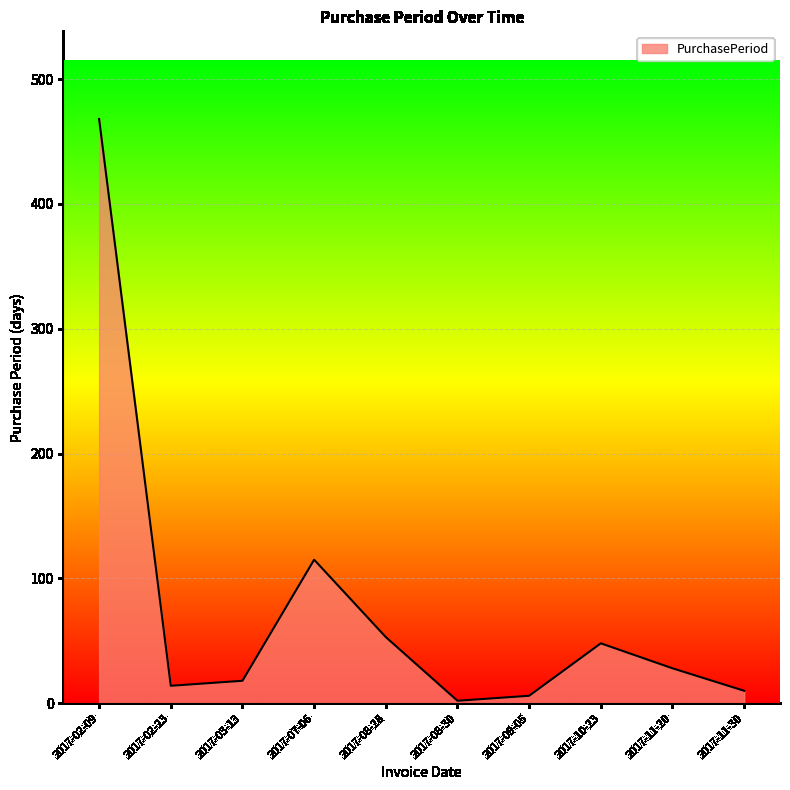

The value at 2017-07-06 is 201. True or false?

False